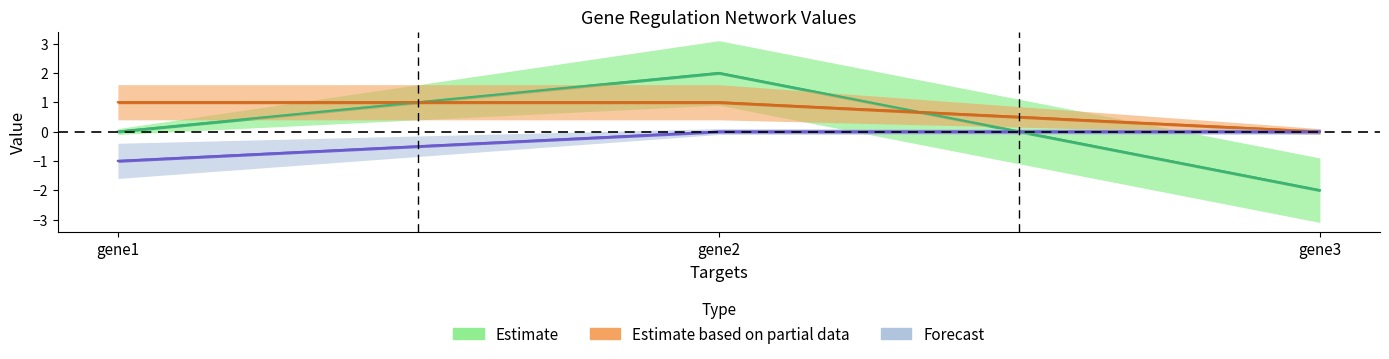

What is the spread (max minus min) of values at gene2?

2